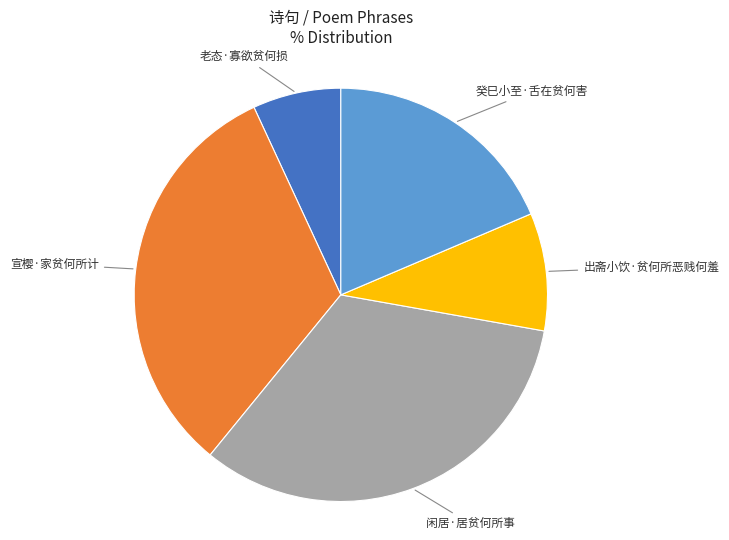

Does any single category account for the majority?

No